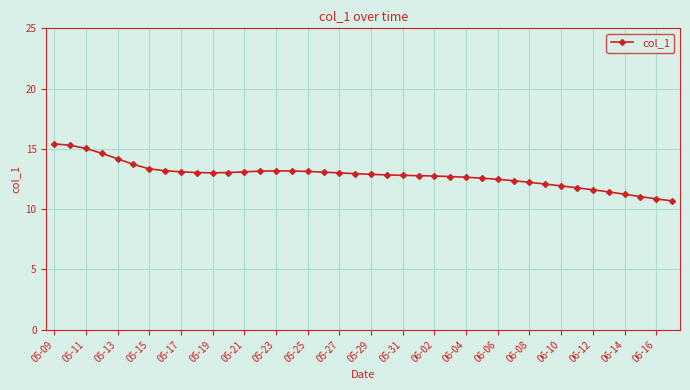

What is the sum of all values?

513.4